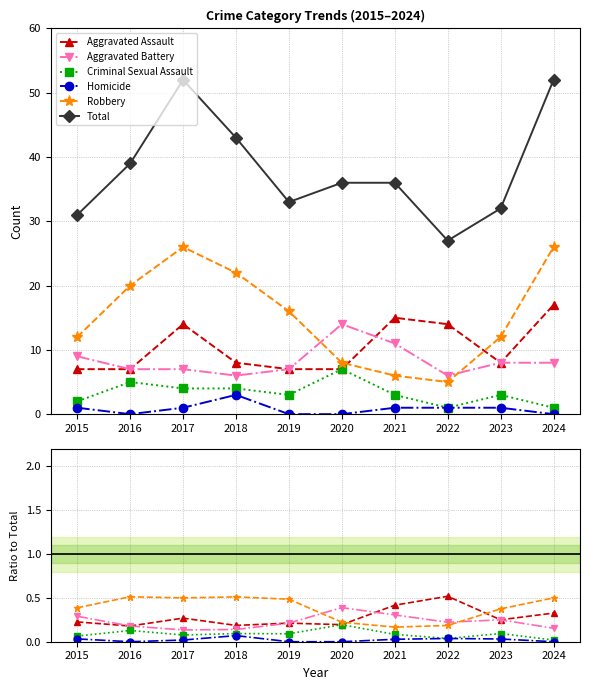

Reading right to left, what are all the values shown in this chart?

Aggravated Assault: 0.3	0.2	0.5	0.4	0.2	0.2	0.2	0.3	0.2	0.2
Aggravated Battery: 0.2	0.2	0.2	0.3	0.4	0.2	0.1	0.1	0.2	0.3
Criminal Sexual Assault: 0.0	0.1	0.0	0.1	0.2	0.1	0.1	0.1	0.1	0.1
Homicide: 0.0	0.0	0.0	0.0	0.0	0.0	0.1	0.0	0.0	0.0
Robbery: 0.5	0.4	0.2	0.2	0.2	0.5	0.5	0.5	0.5	0.4
Total: 52.0	32.0	27.0	36.0	36.0	33.0	43.0	52.0	39.0	31.0